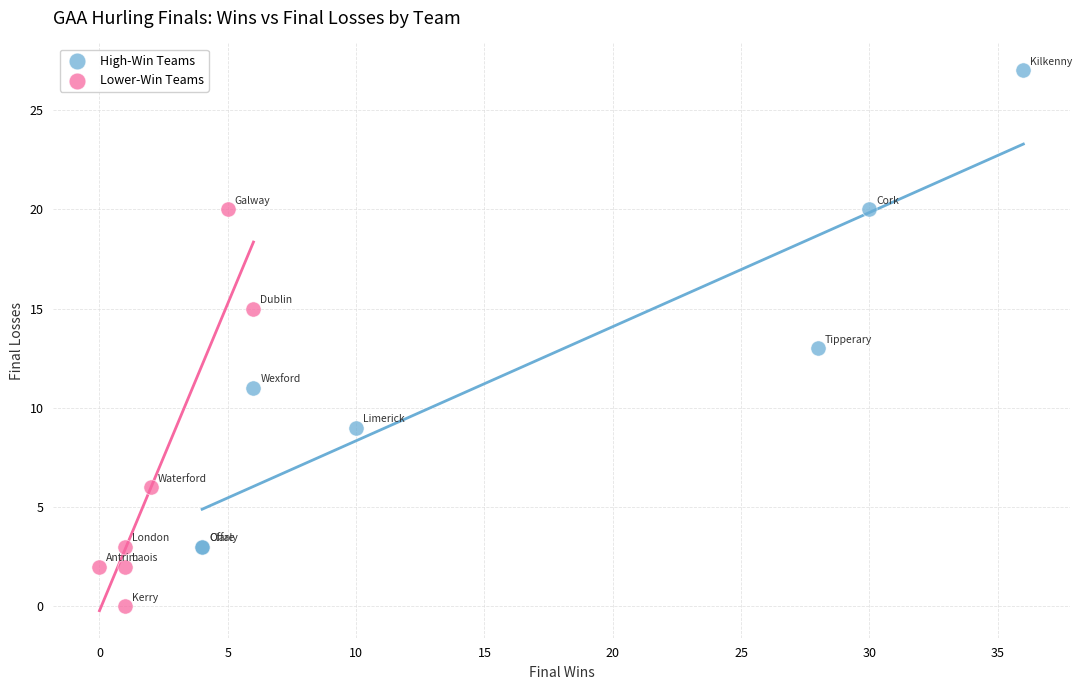

What are all the series names shown in the legend?

High-Win Teams, Lower-Win Teams